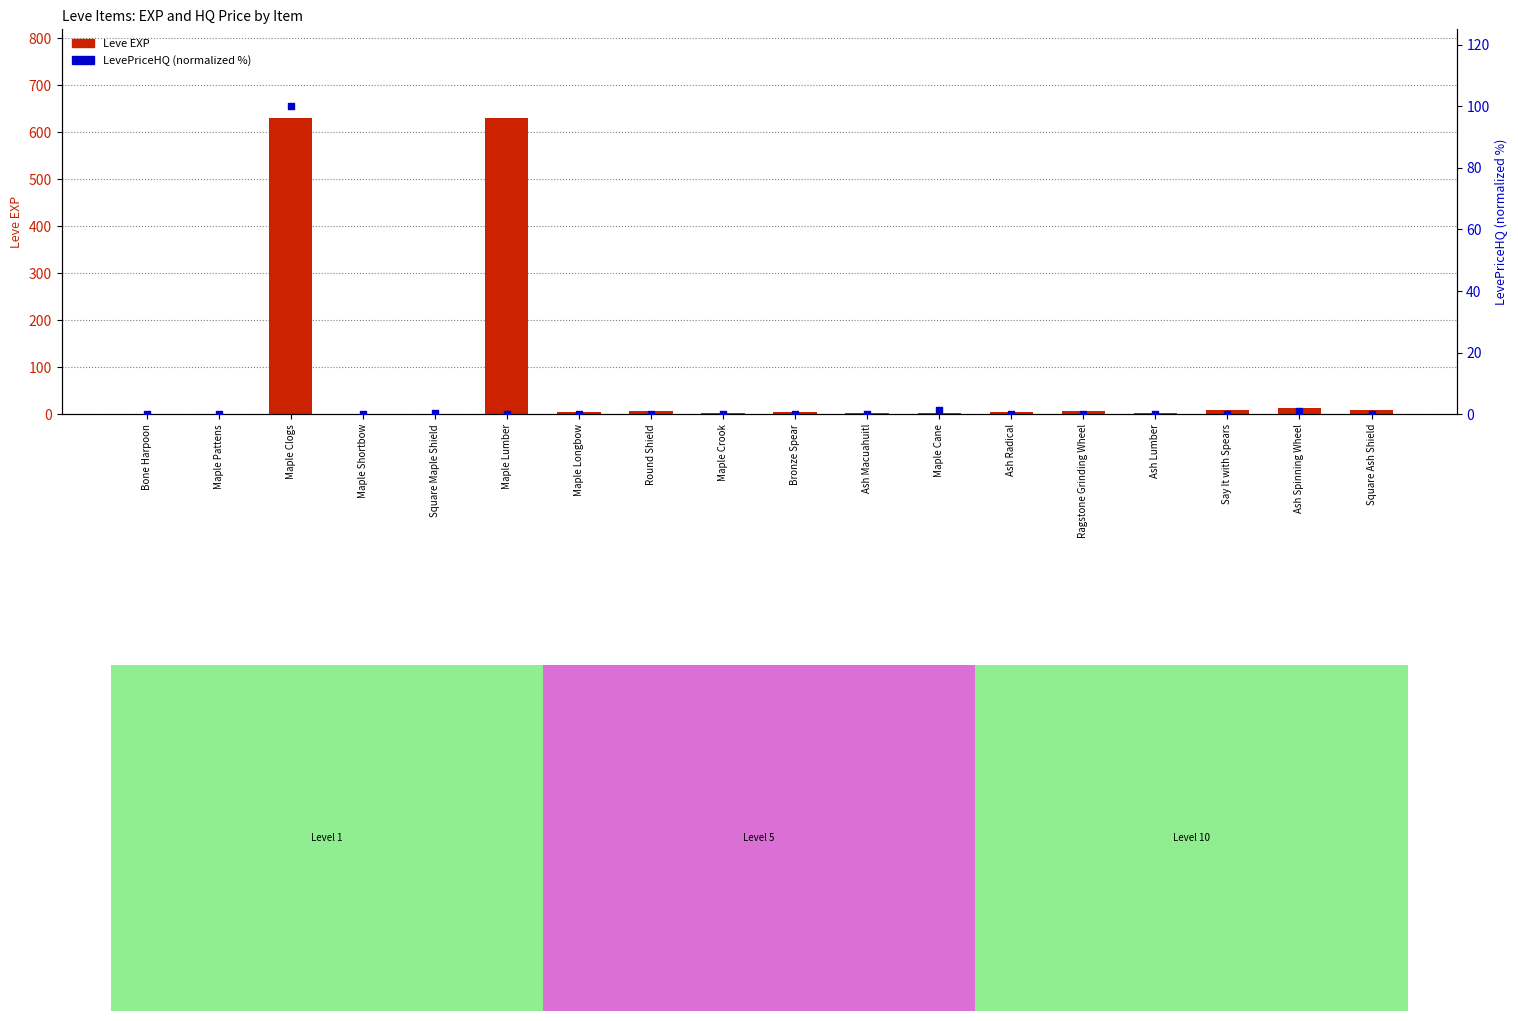

Is the value of Leve EXP at Maple Pattens greater than the value of LevePriceHQ (normalized %) at Round Shield?

Yes